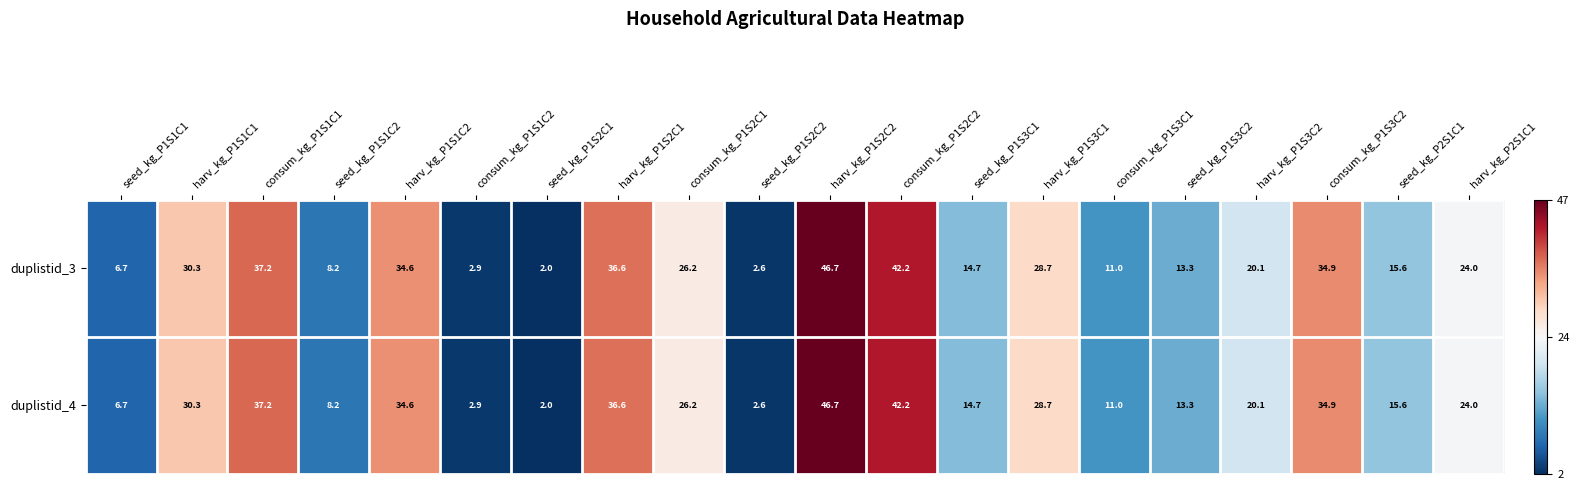

True or false: duplistid_3 has a value of 34.9 at consum_kg_P1S3C2.

True